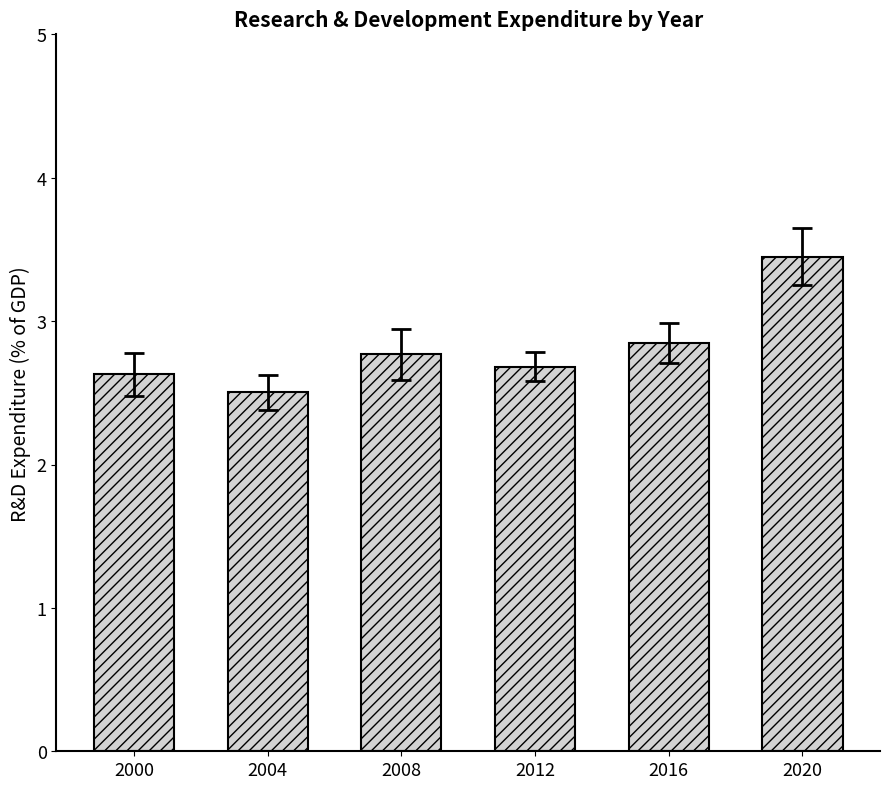

How many bars are there in total?

6